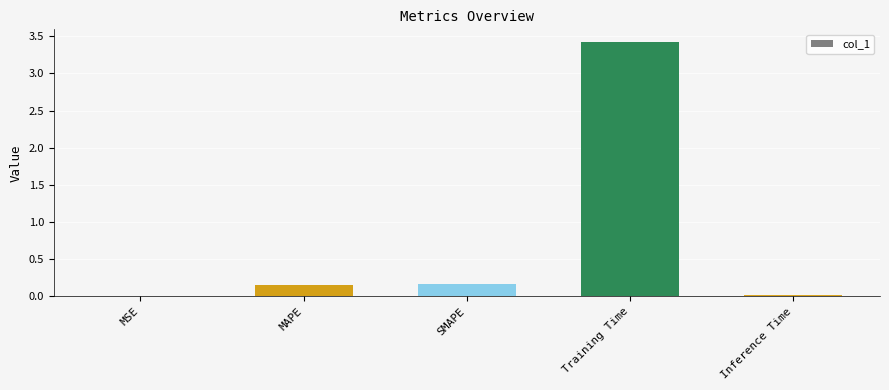

What is the sum of all values?

3.7